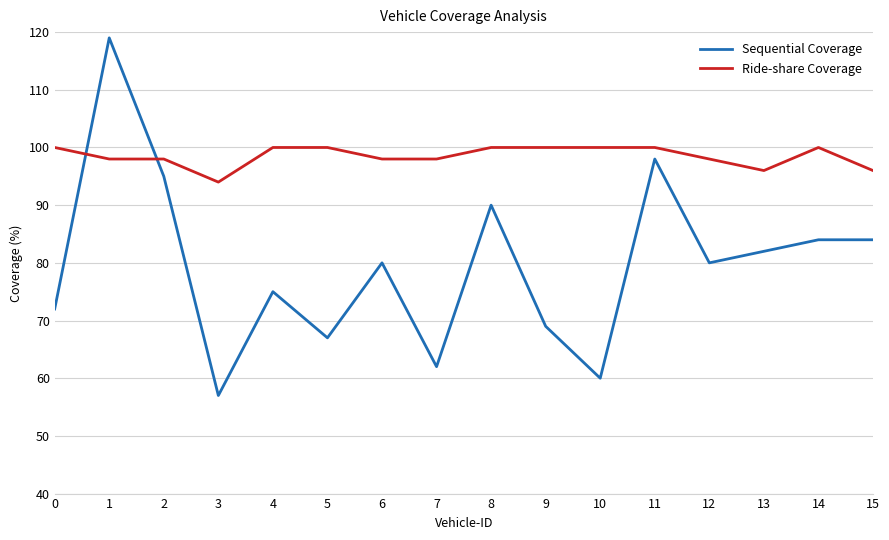

Is the value of Ride-share Coverage at 15 greater than the value of Sequential Coverage at 4?

Yes